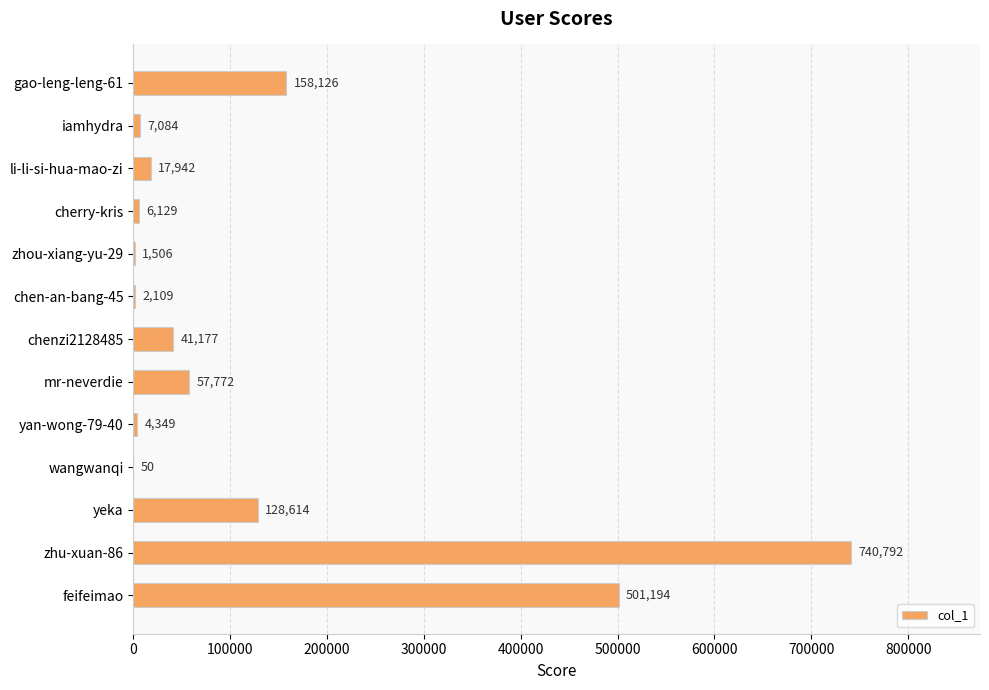

True or false: the data shows 86168 at mr-neverdie.

False